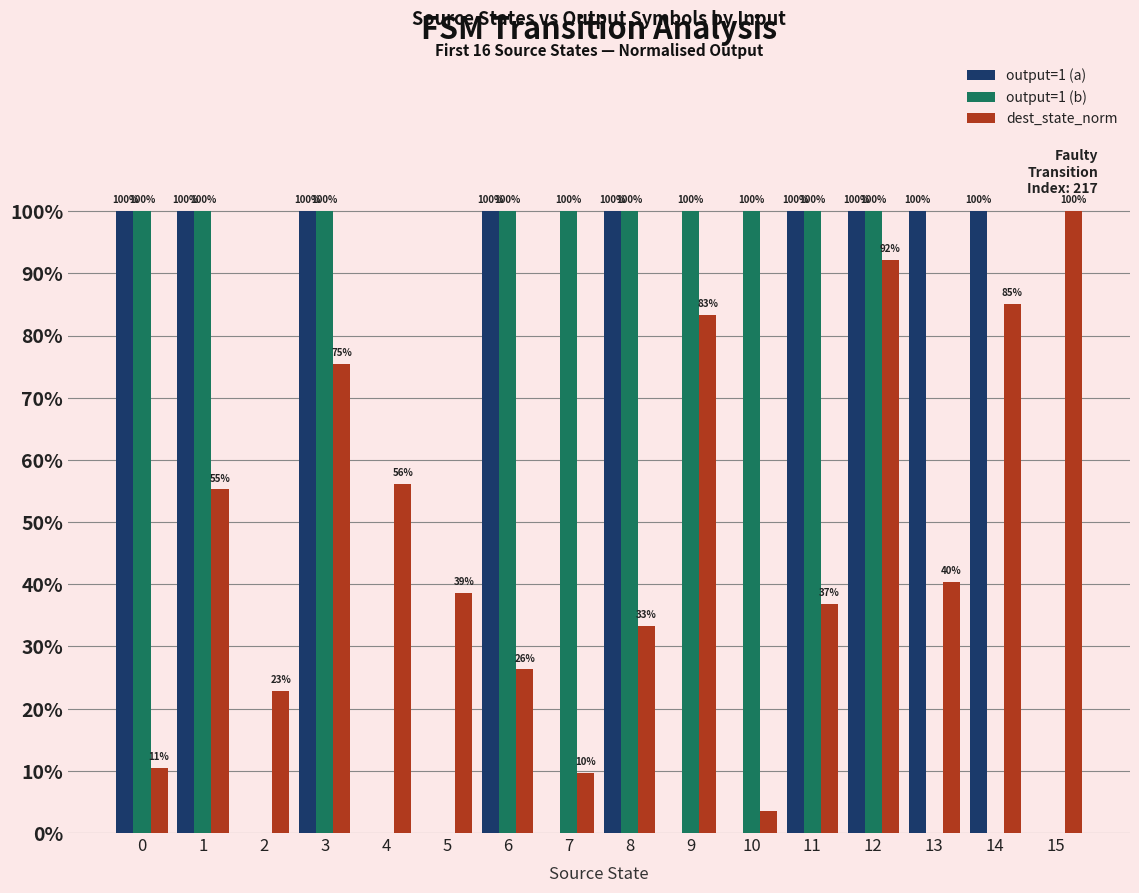

List the series in order of their peak value, lowest first.

output=1 (a), output=1 (b), dest_state_norm